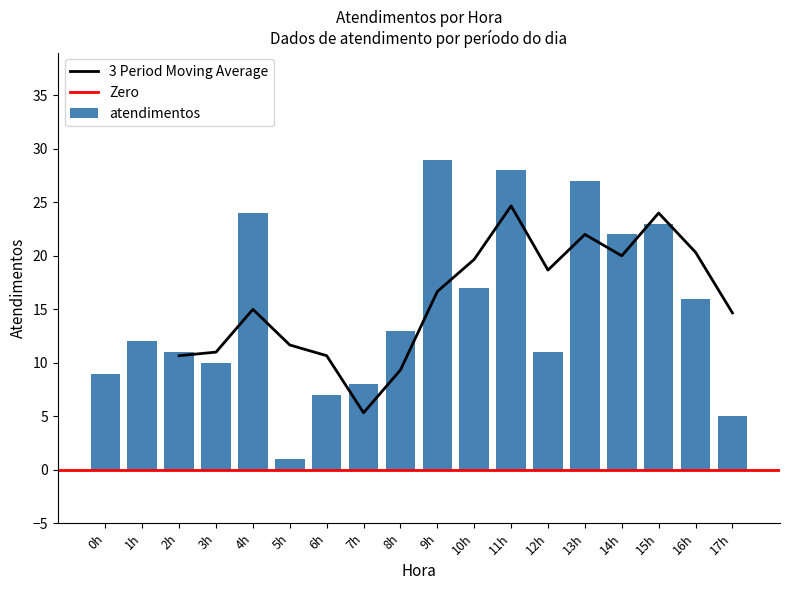

Rank the categories by value from lowest to highest.

5h, 17h, 6h, 7h, 0h, 3h, 2h, 12h, 1h, 8h, 16h, 10h, 14h, 15h, 4h, 13h, 11h, 9h